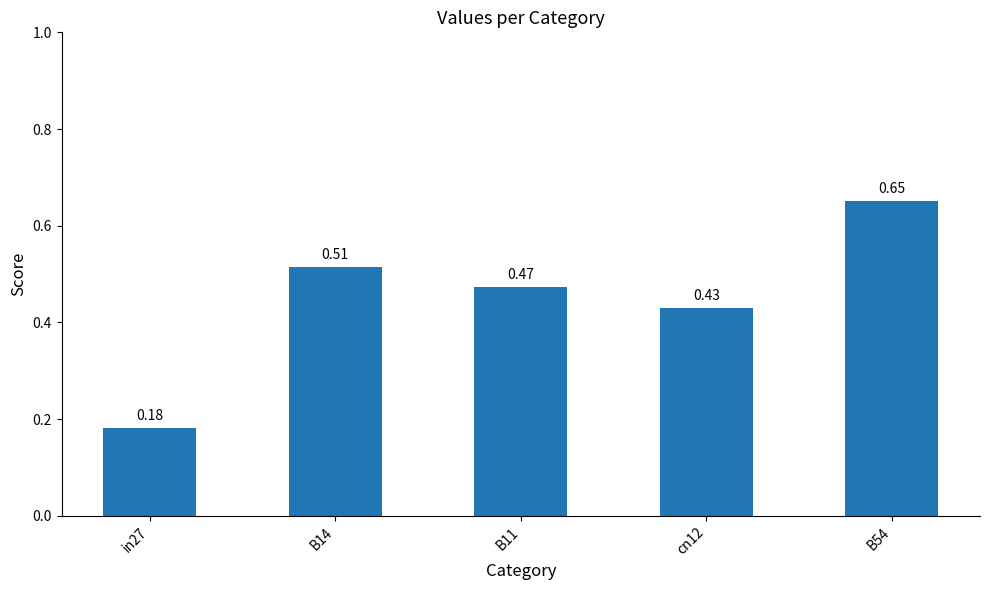

What is the sum of the values at B11 and B14?

1.0